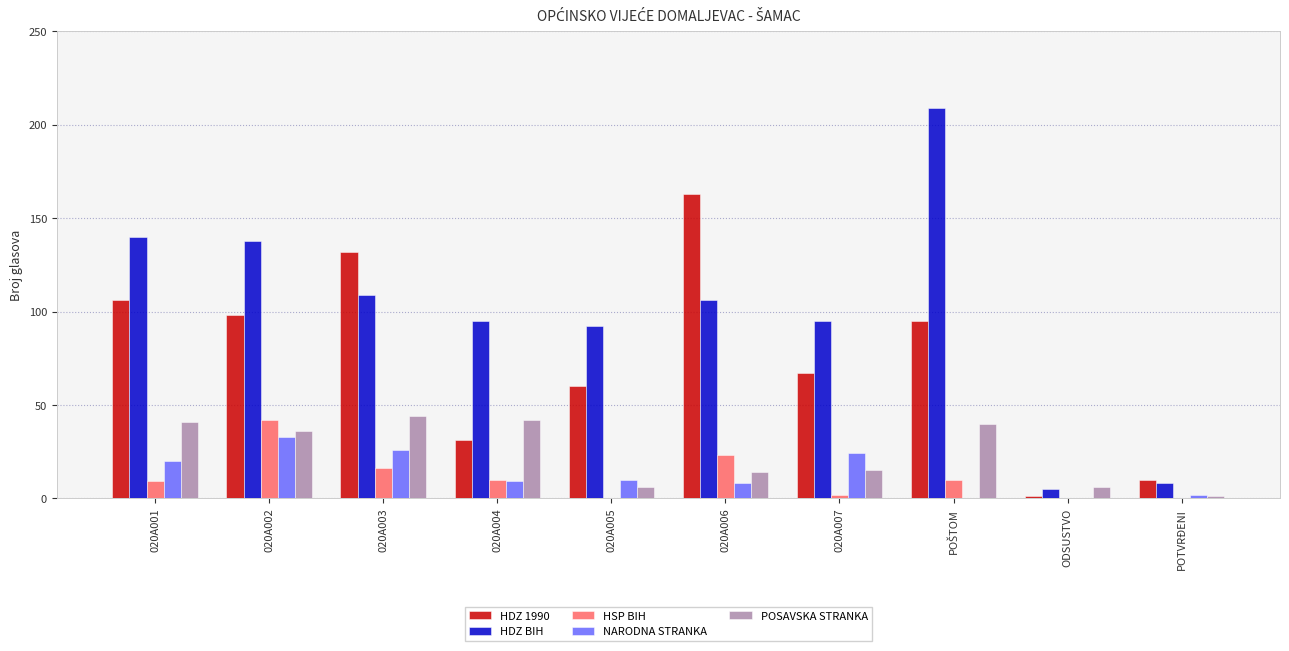

Which series has the largest total across all categories?

HDZ BIH